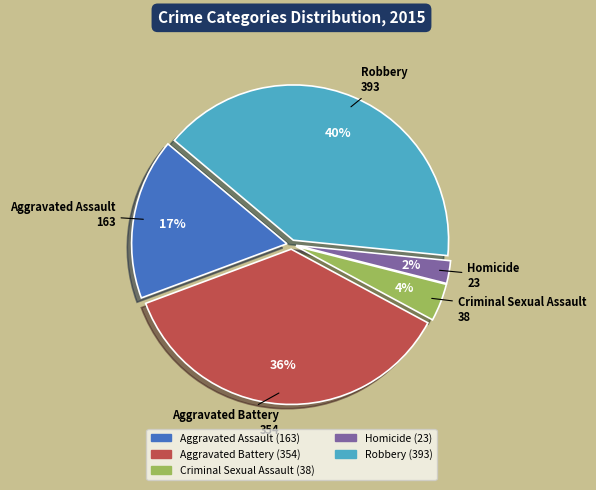

What is the largest slice in the pie chart?

Robbery